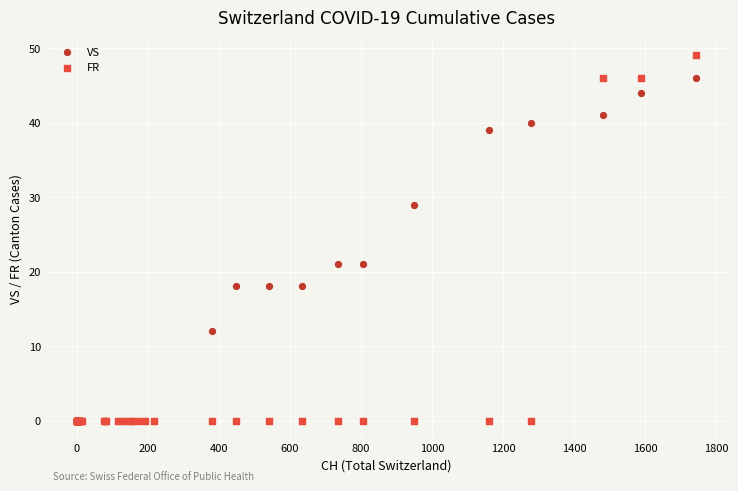

Which series has the largest Y range (max minus min)?

FR